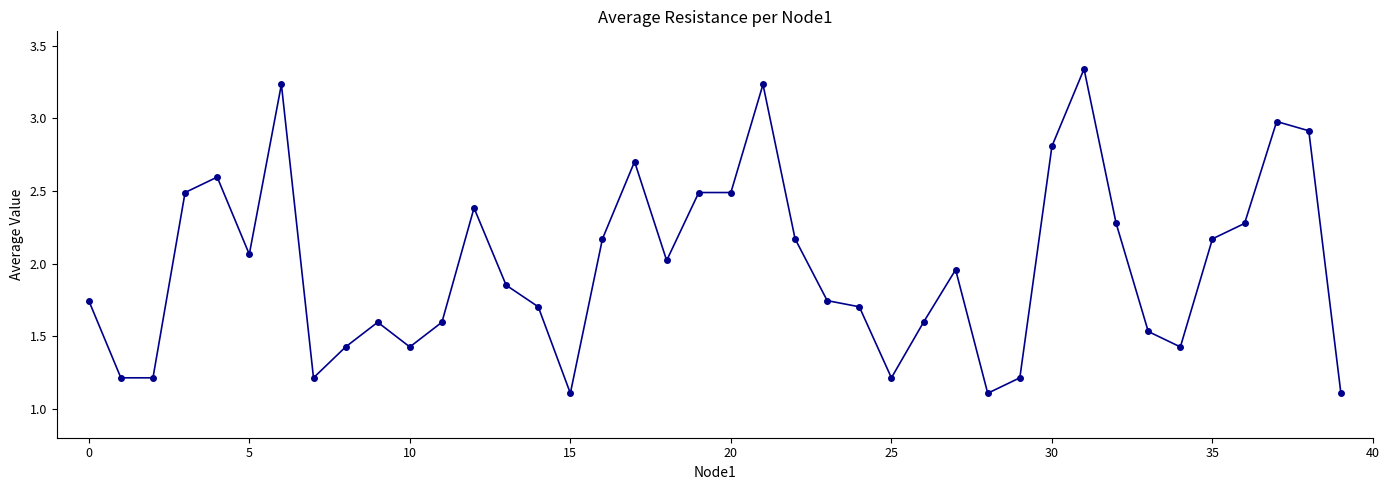

What is the minimum value shown in the chart?

1.1